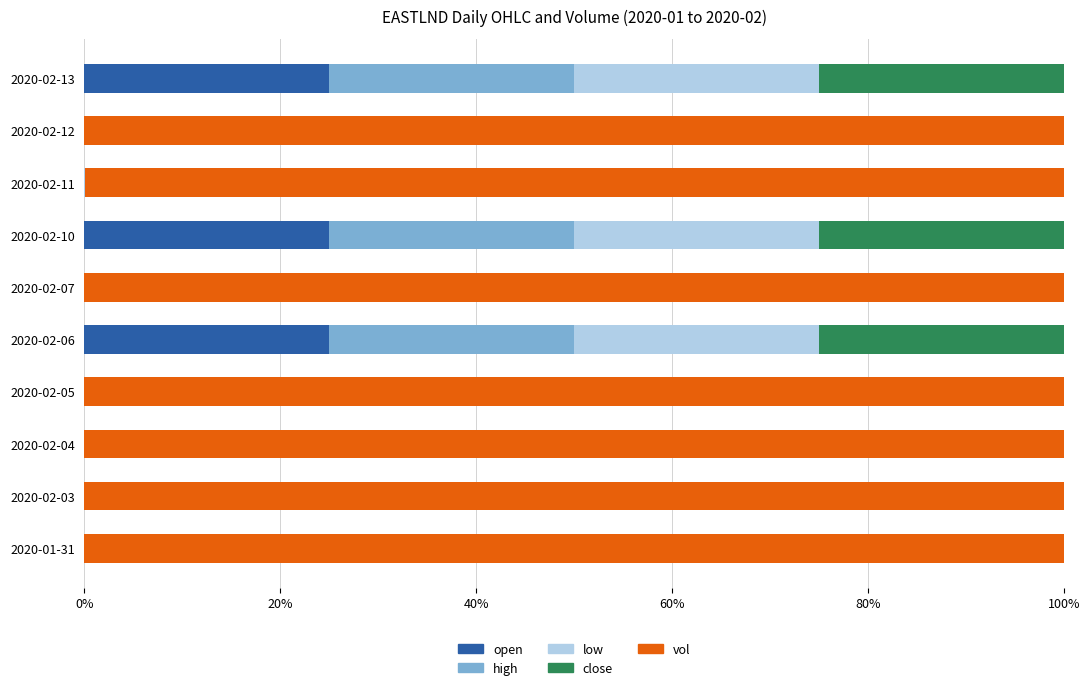

True or false: open has a value of 0.0 at 2020-02-11.

True